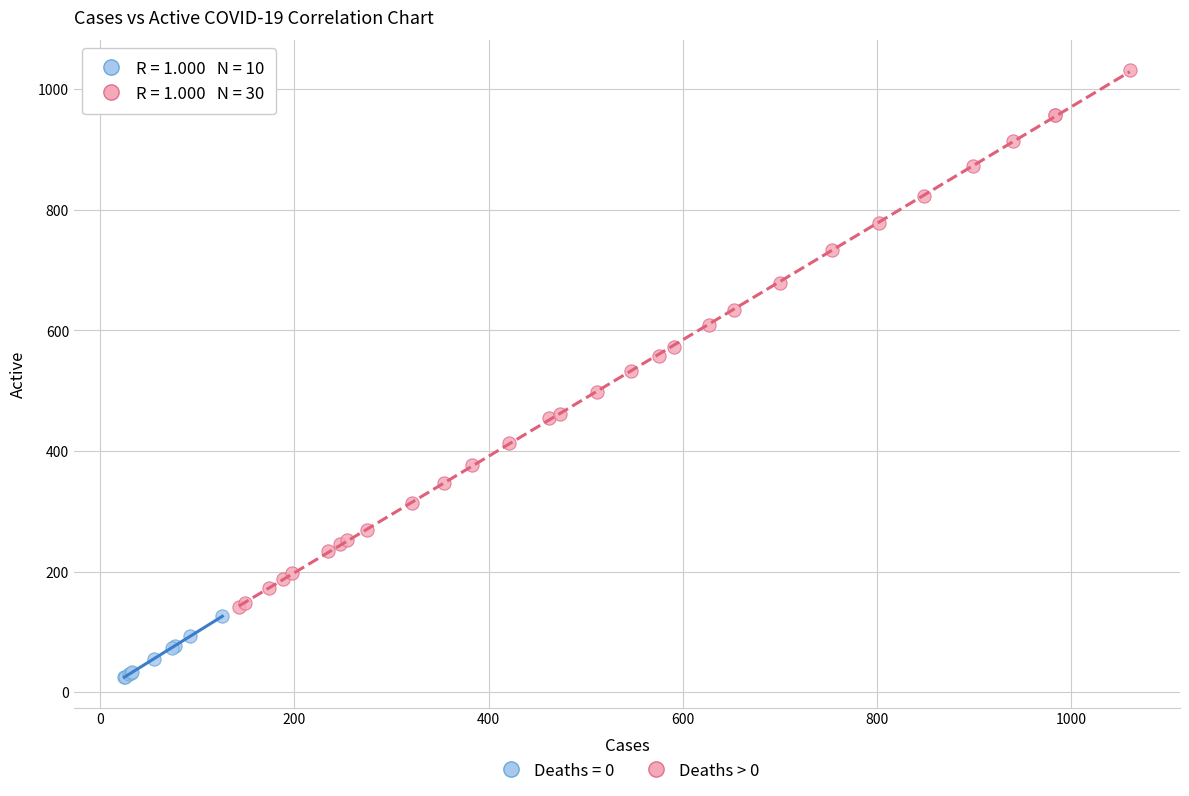

Which series has the largest Y range (max minus min)?

Deaths > 0